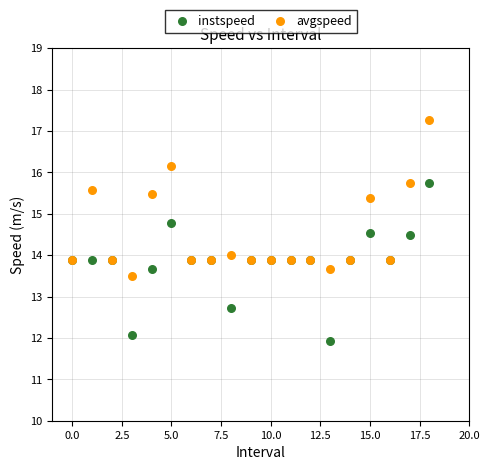

Which series reaches the minimum Y coordinate?

instspeed